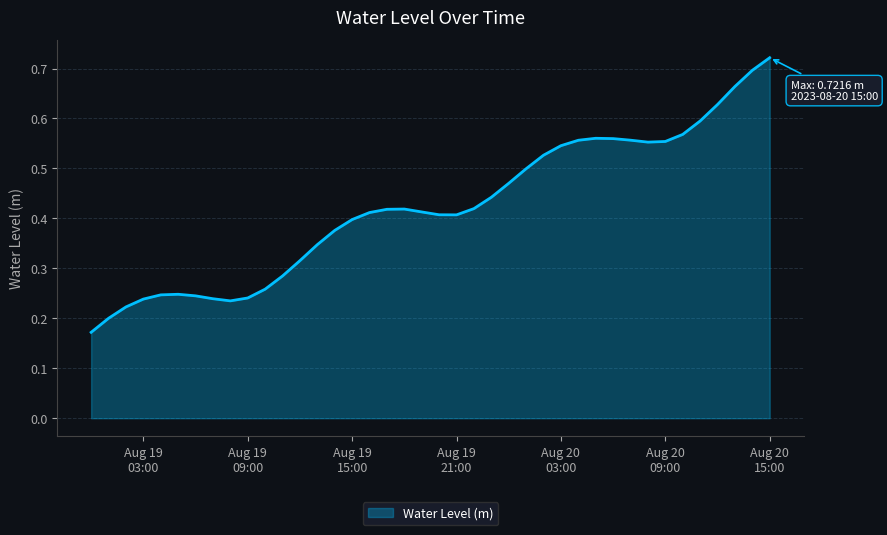

How many lines are shown in the chart?

1